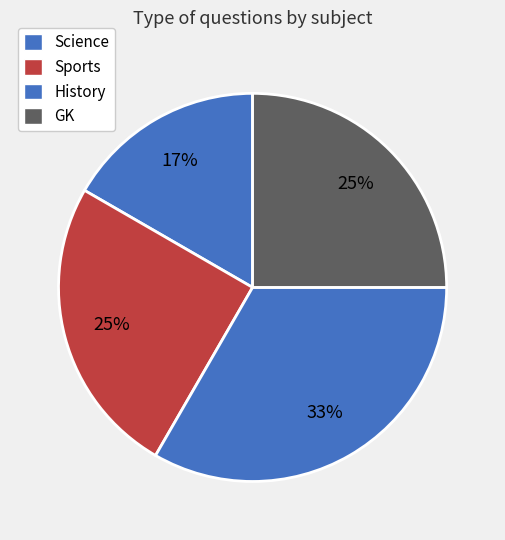

Which category has the biggest portion of the pie?

History